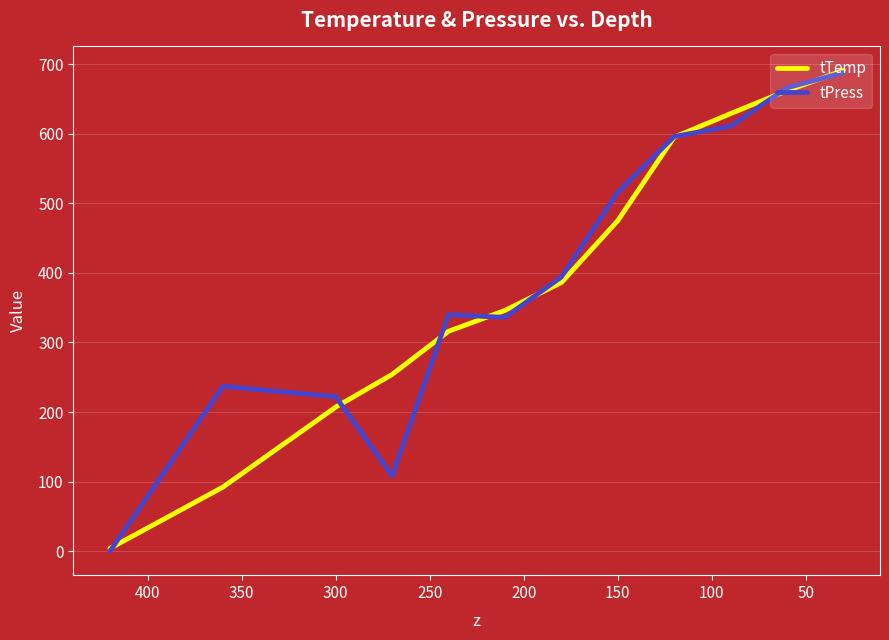

Does the chart display data point markers on the line(s)?

No